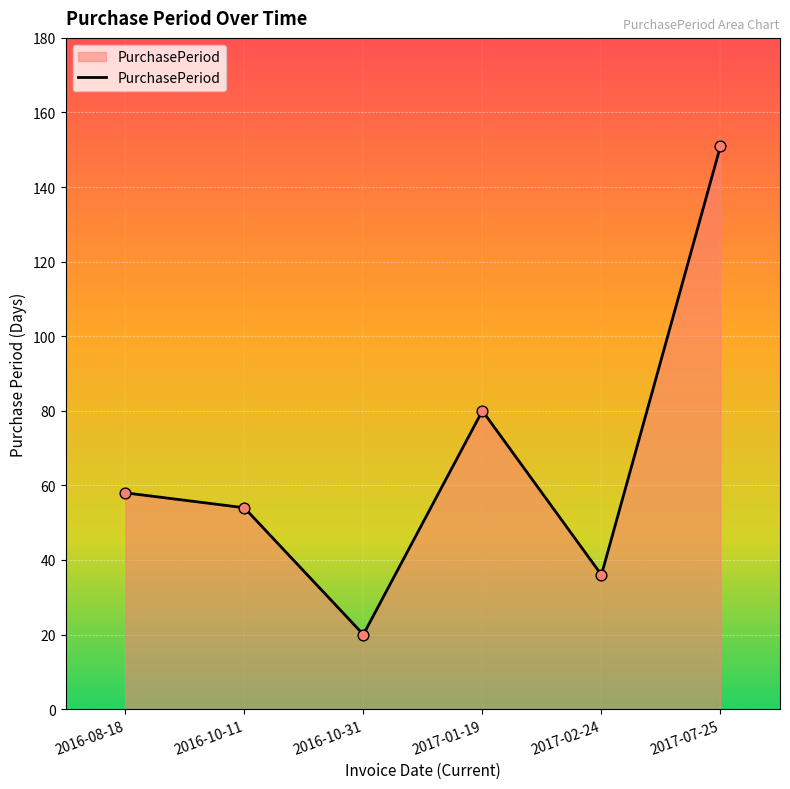

What is the ratio of the value at 2017-02-24 to the value at 2017-01-19?

0.5